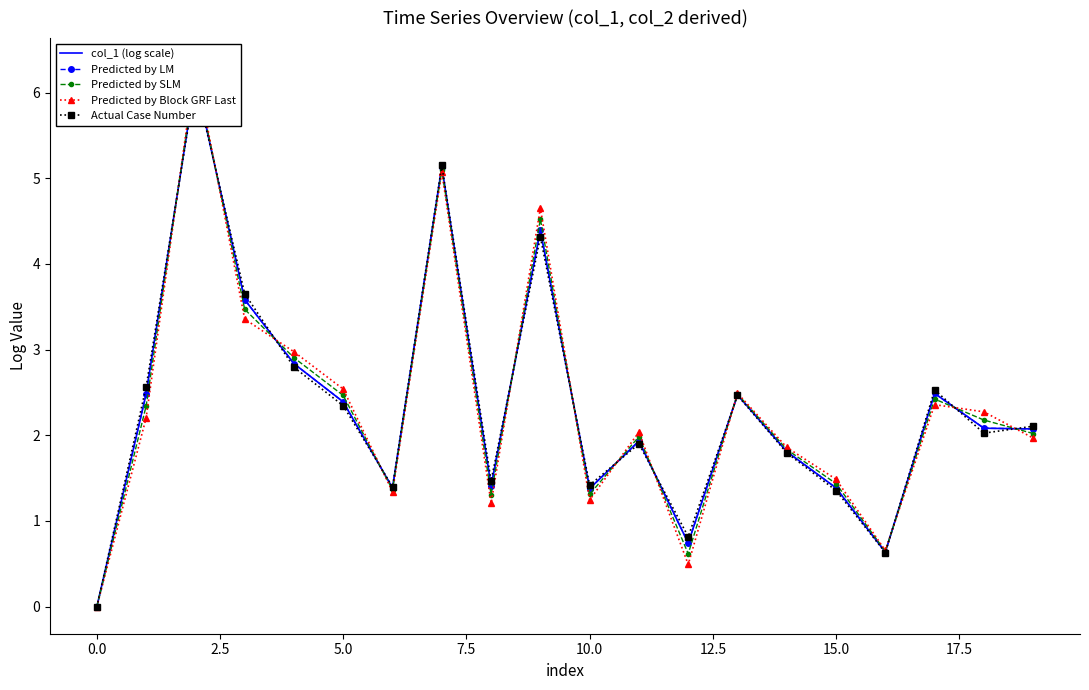

True or false: col_1 (log scale) has a value of 1.2 at 12.

False